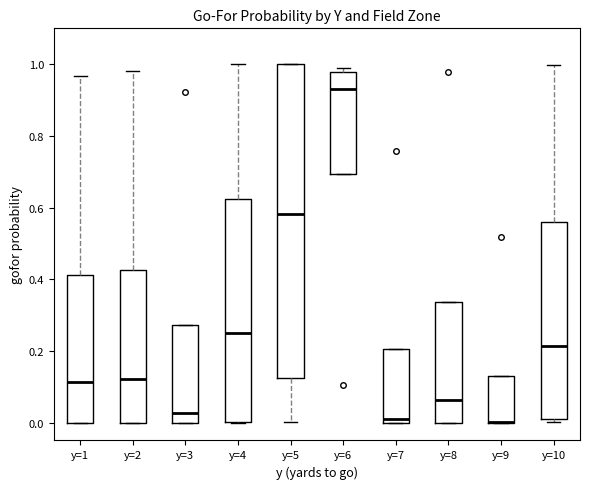

Where does the upper whisker of the box for y=10 end on the y-axis? The values are not printed on the chart, so give them approximately, as read against the axis.

1.00